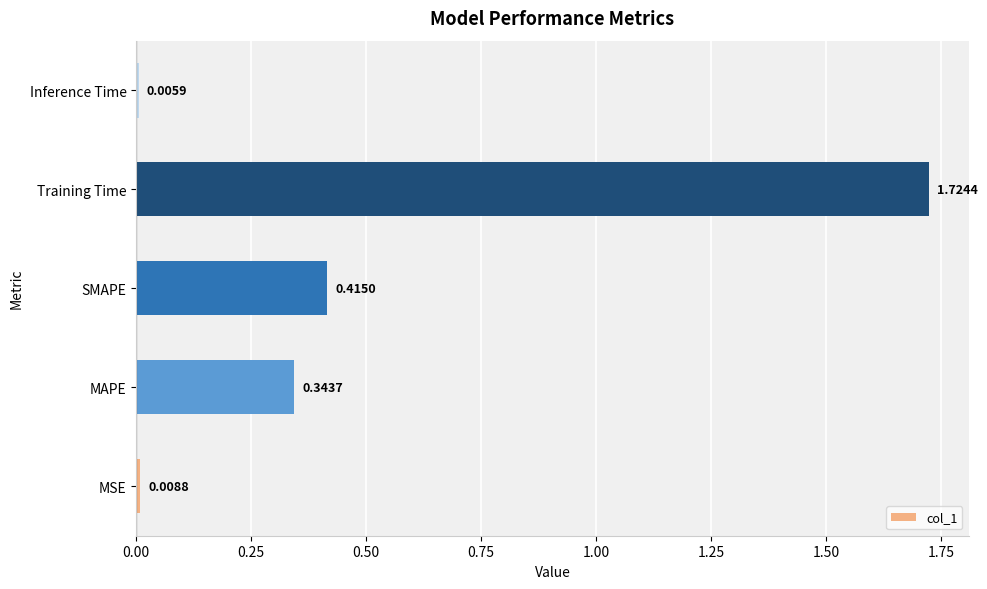

How many data points does each series have?

5